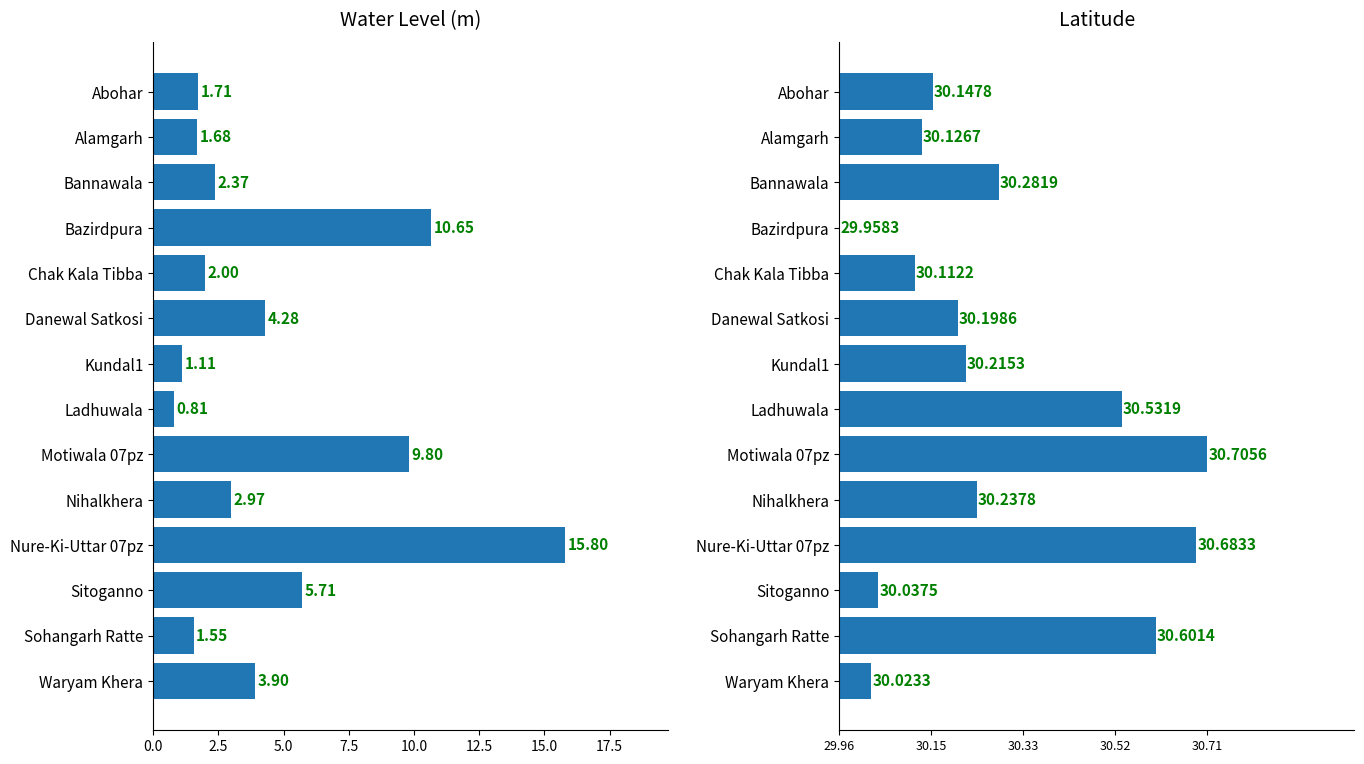

At how many categories does at least one series exceed 8?

3